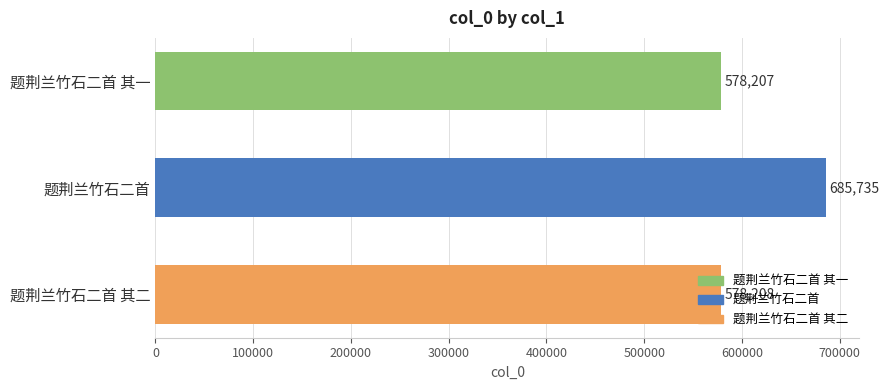

True or false: the data shows 317644 at 题荆兰竹石二首 其二.

False